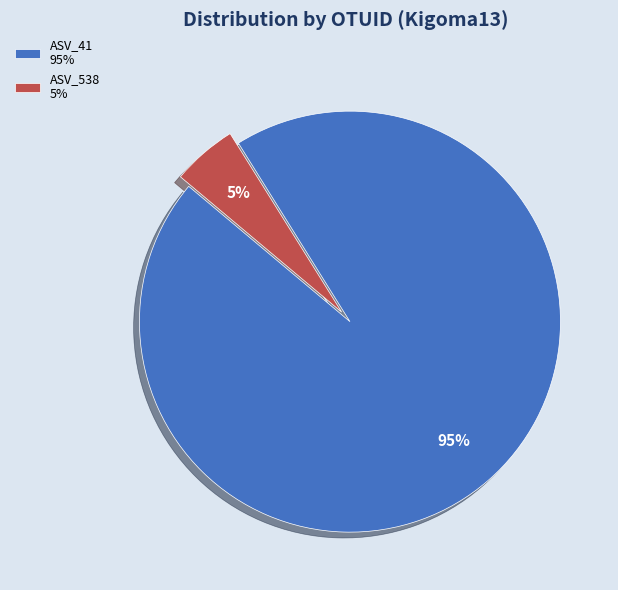

The ASV_538 slice represents 13% of the pie. True or false?

False